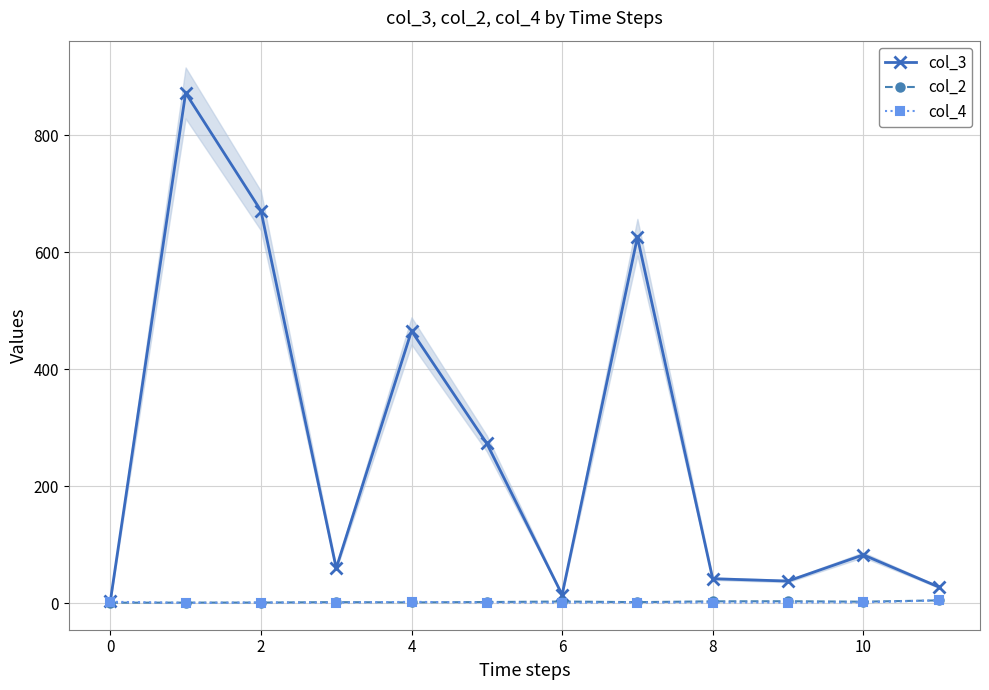

Which has a higher value, 8 or 2?

2